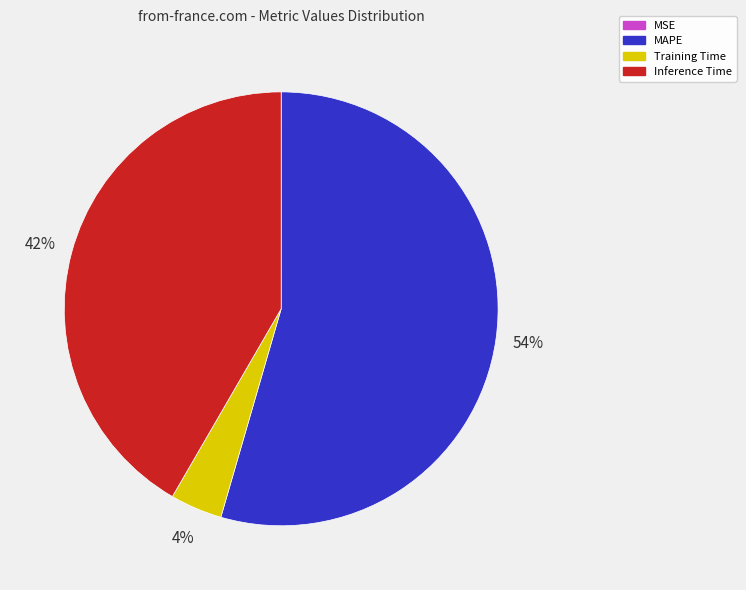

To the nearest percent, what is the difference between the largest and smallest slice percentages?

54%